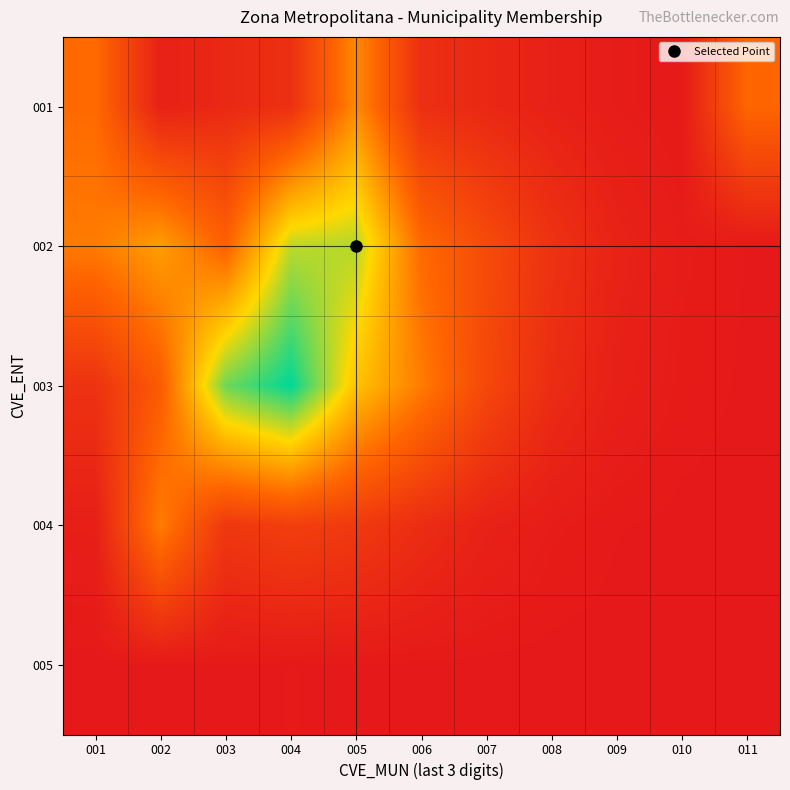

At how many categories does at least one series exceed 0?

11